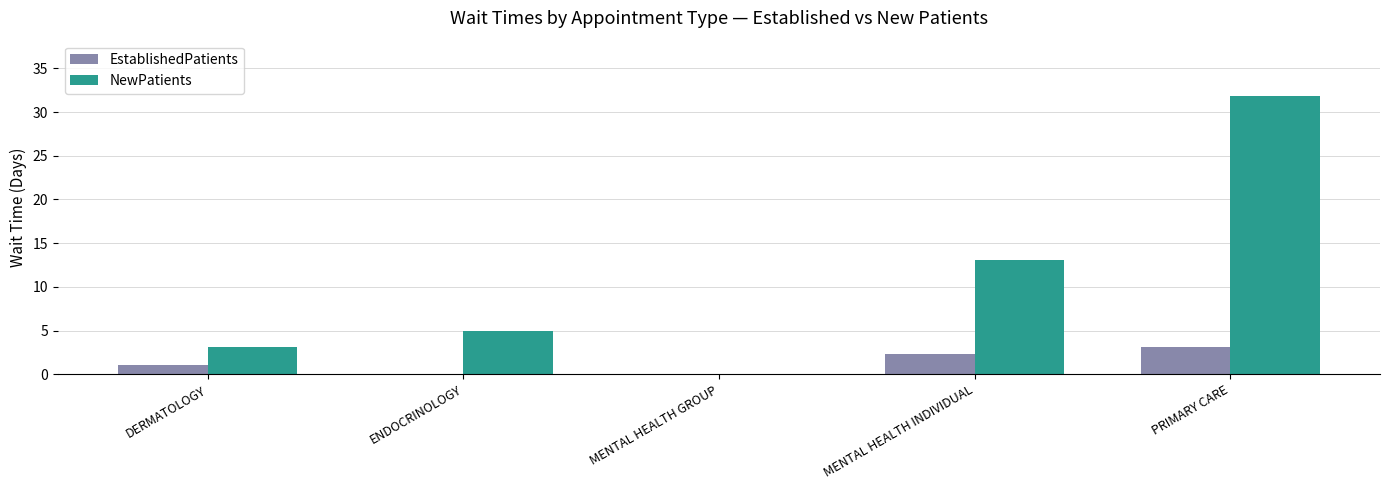

What is the total value across all series at ENDOCRINOLOGY?

5.0